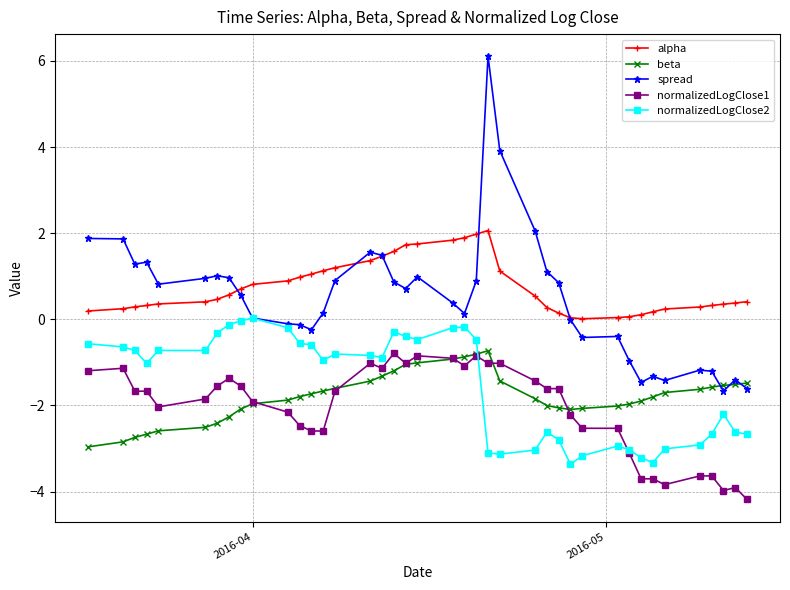

At how many categories does at least one series exceed 3?

2